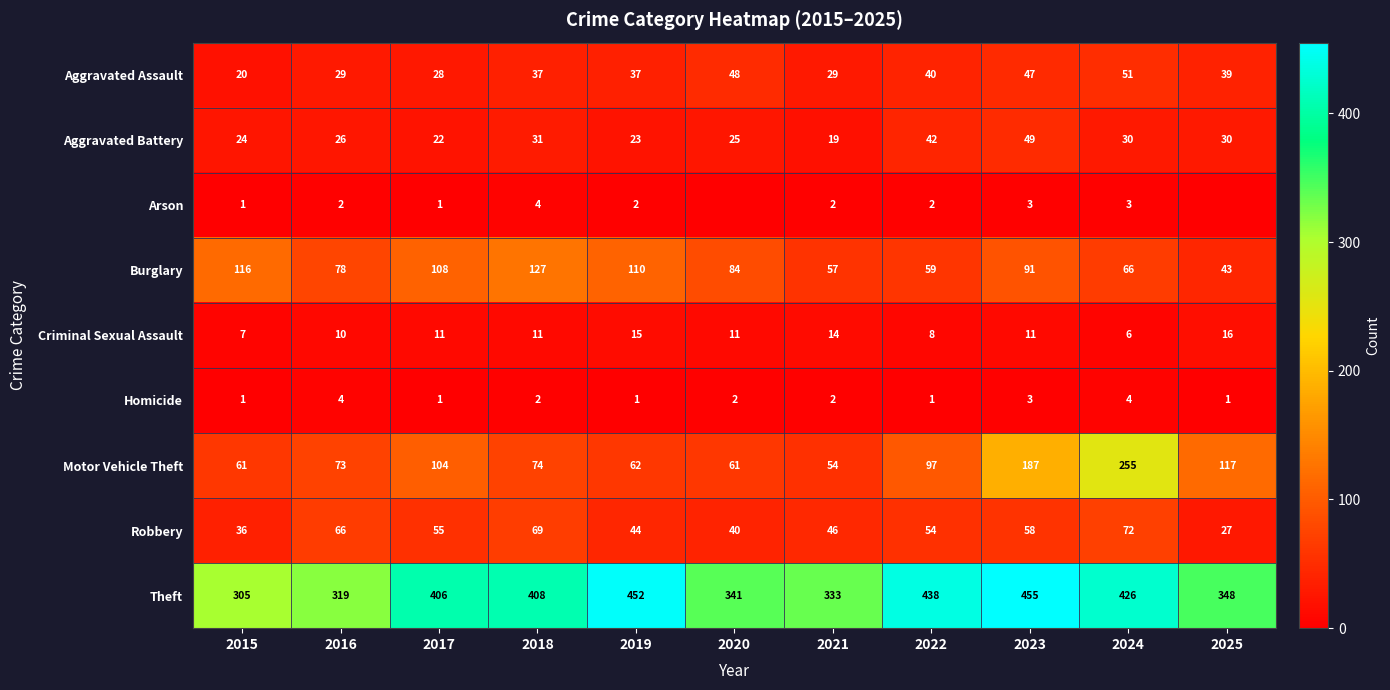

Count the number of data series in this chart.

9